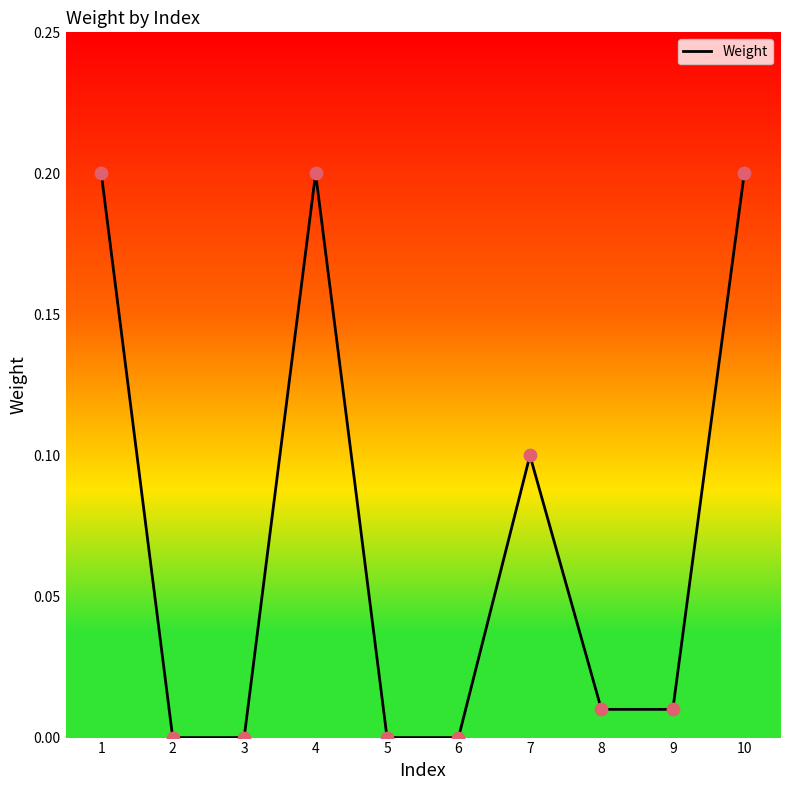

Between 7 and 2, which is larger?

7